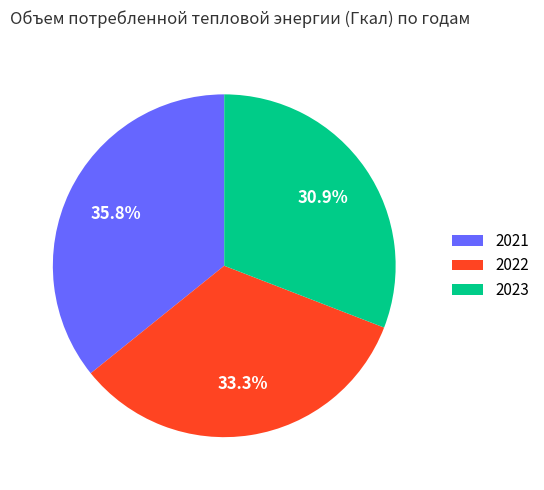

Combined, do 2021 and 2023 account for over 50%?

Yes